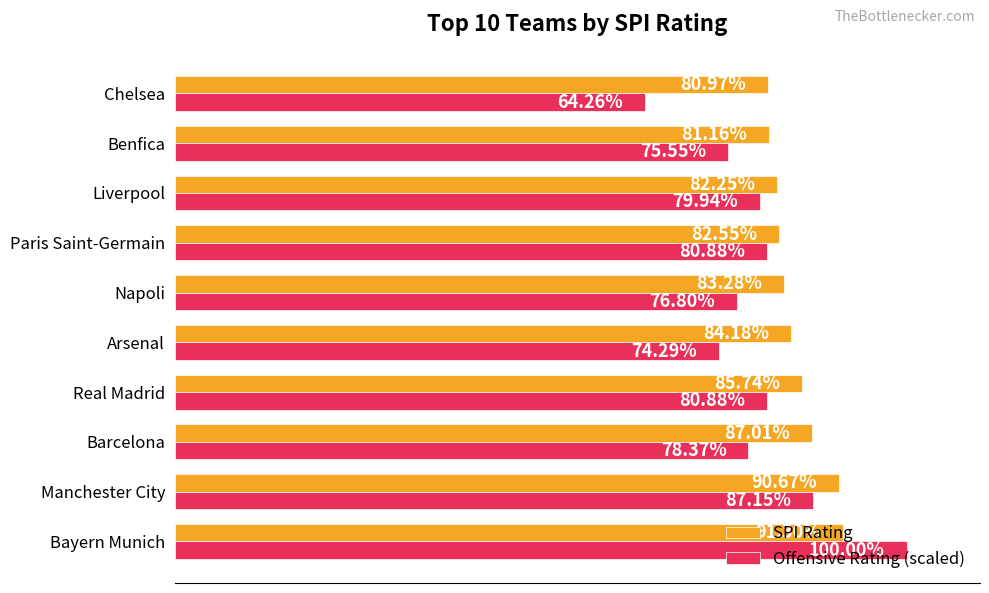

Is the value of Offensive Rating (scaled) at Benfica greater than the value of SPI Rating at Arsenal?

No